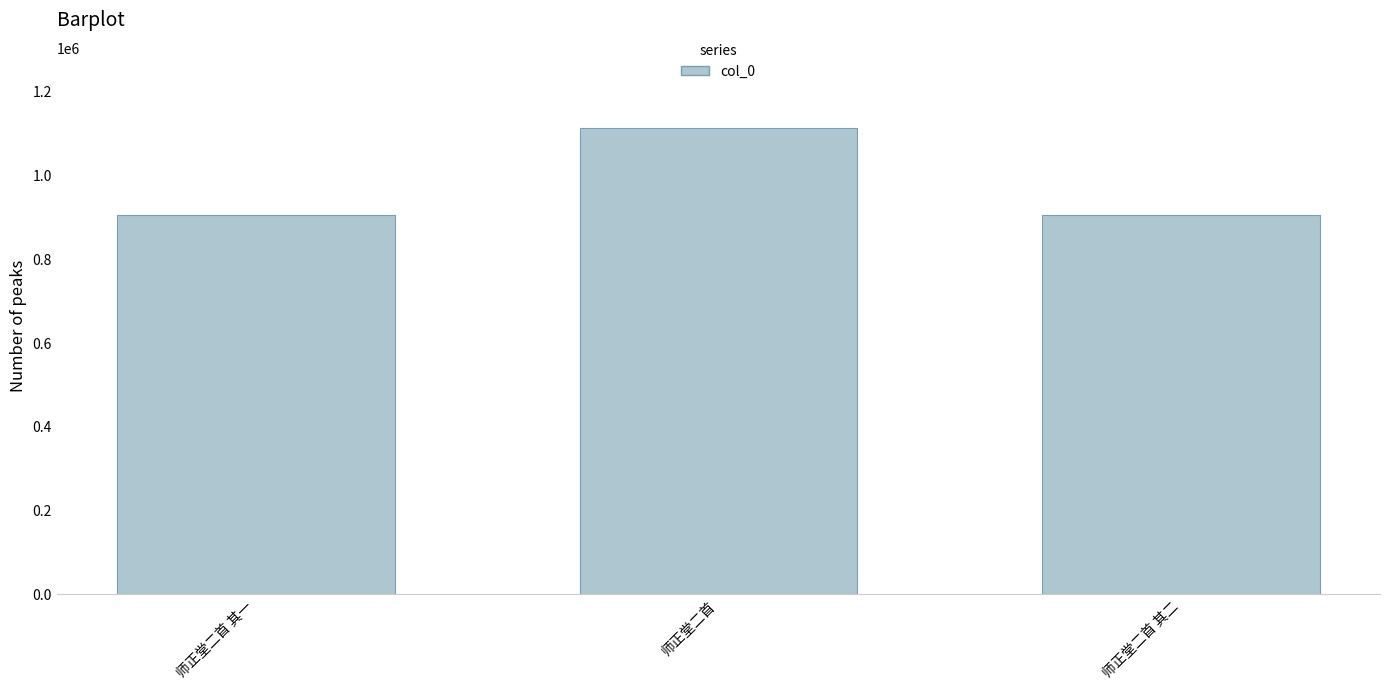

What is the label of the 2nd bar from the left?

师正堂二首